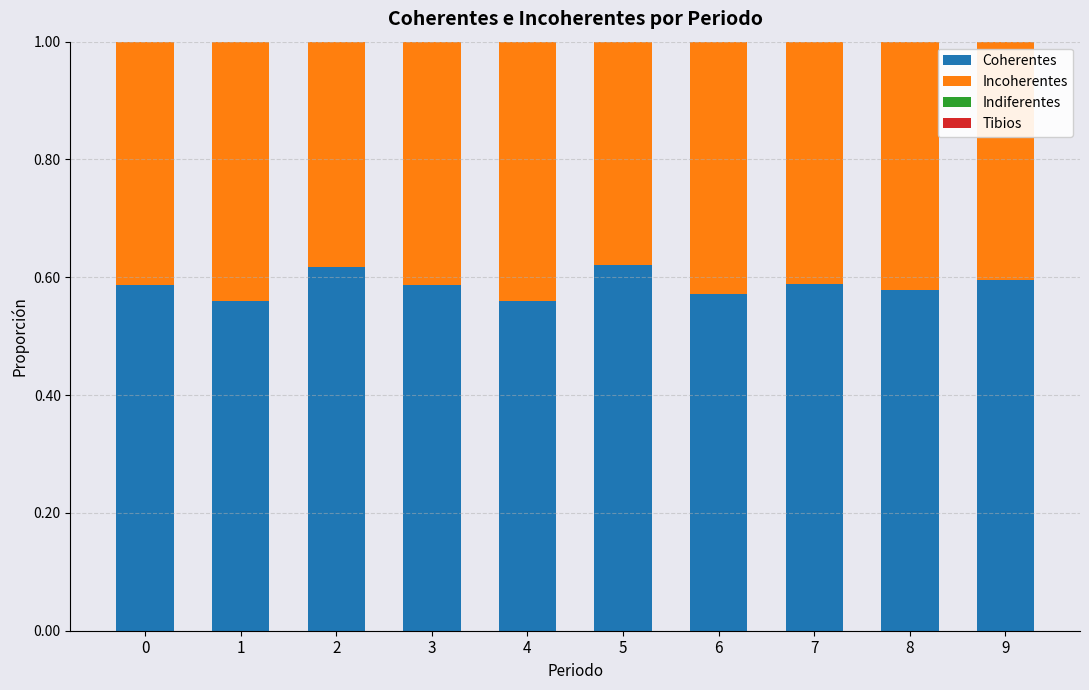

What is the total value across all series at 6?

1.0